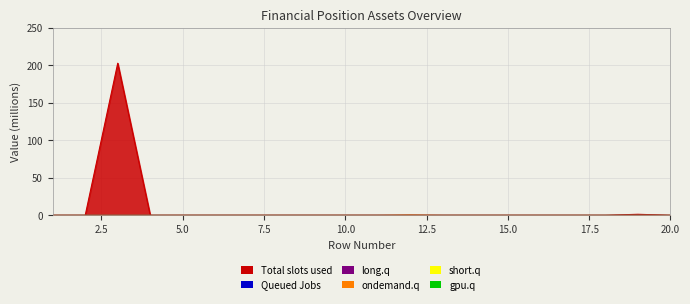

The ondemand.q series shows -0.1 at 6. True or false?

False